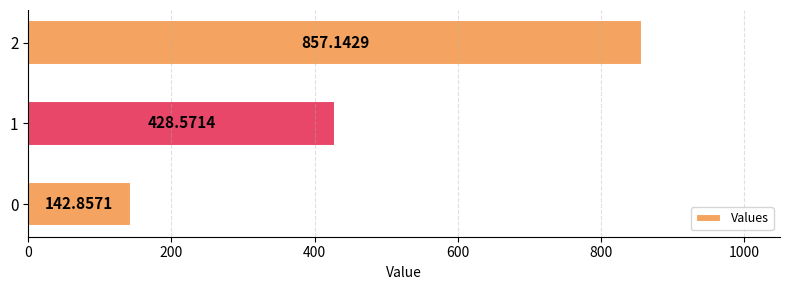

Rank the categories by value from lowest to highest.

0, 1, 2